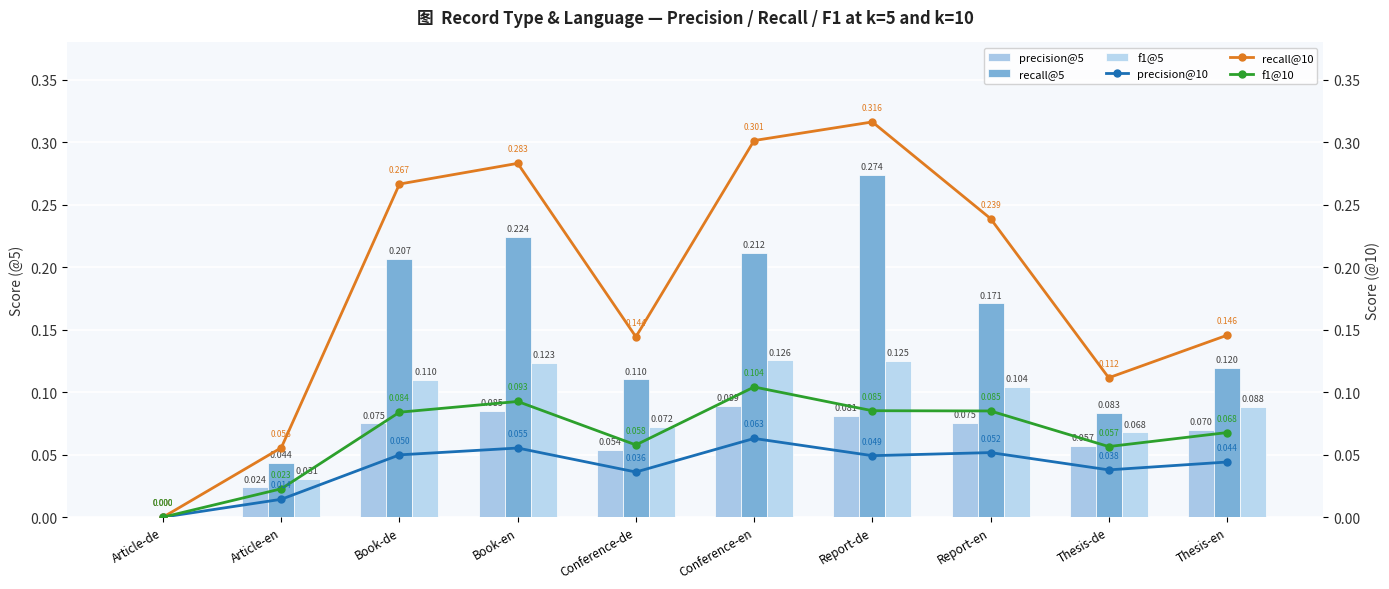

Which series has the largest total across all categories?

recall@10